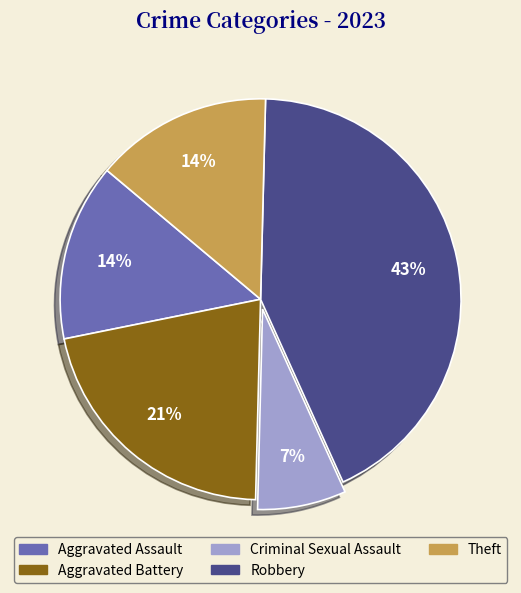

Between Aggravated Assault and Robbery, which is larger?

Robbery